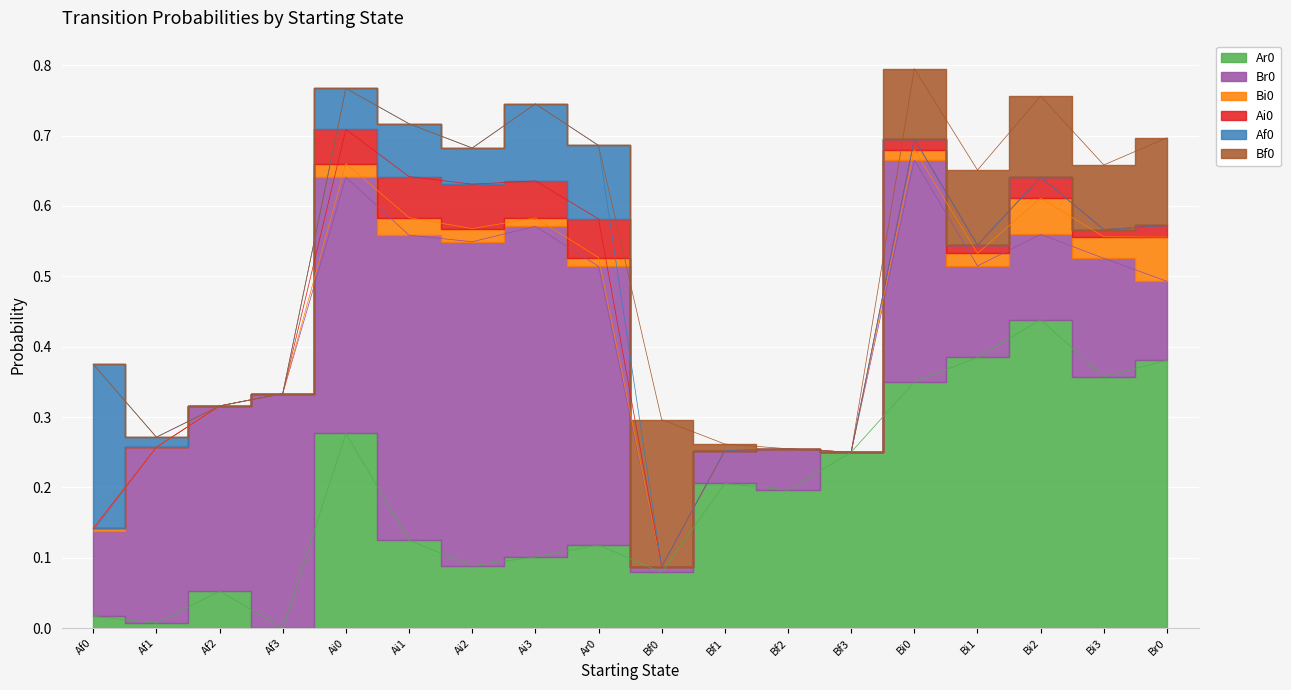

Which series has the largest total across all categories?

Br0